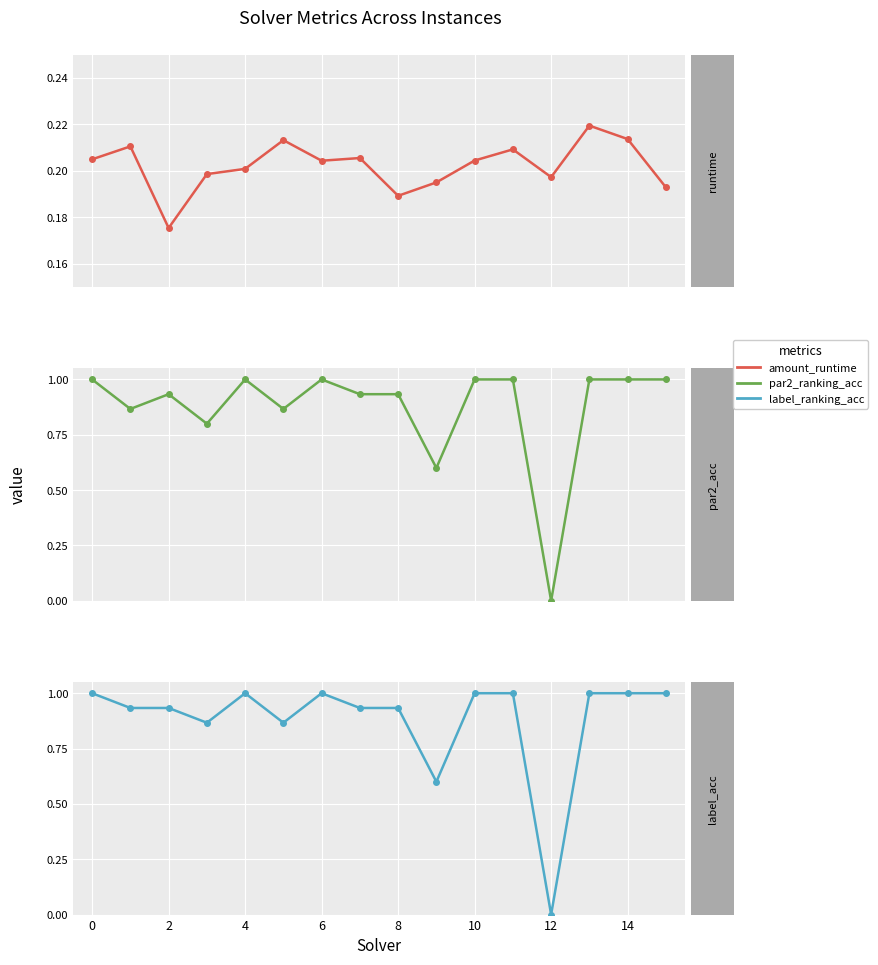

At which label is amount_runtime closest to 0?

2